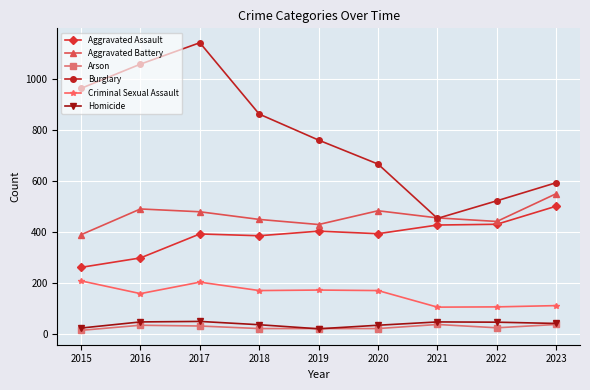

What is the total value across all series at 2020?

1773